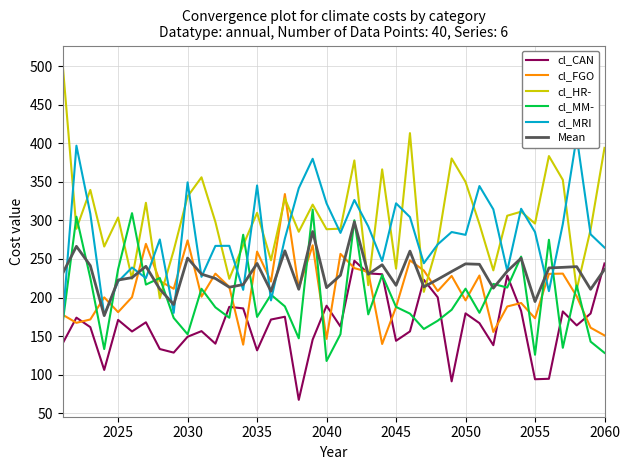

What is the maximum value for cl_HR-?

504.9